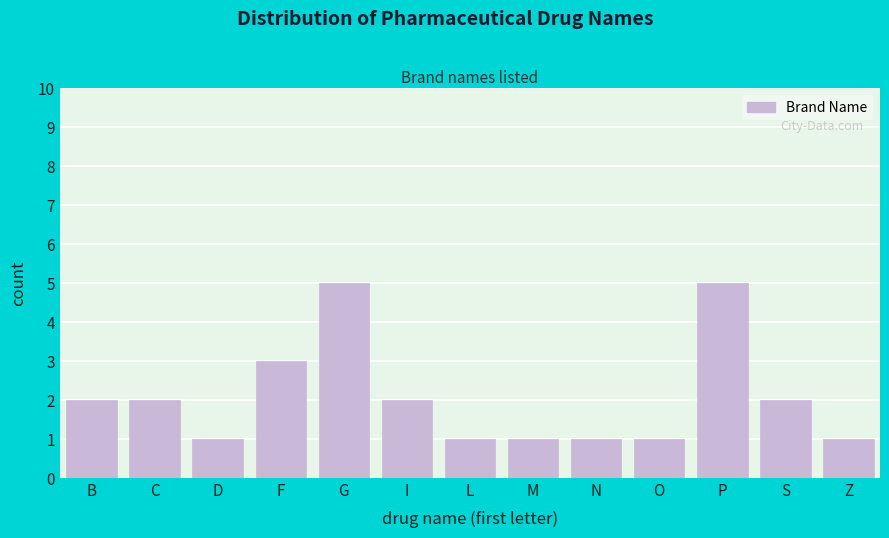

Reading left to right, extract all data points from this chart.

B=2	C=2	D=1	F=3	G=5	I=2	L=1	M=1	N=1	O=1	P=5	S=2	Z=1